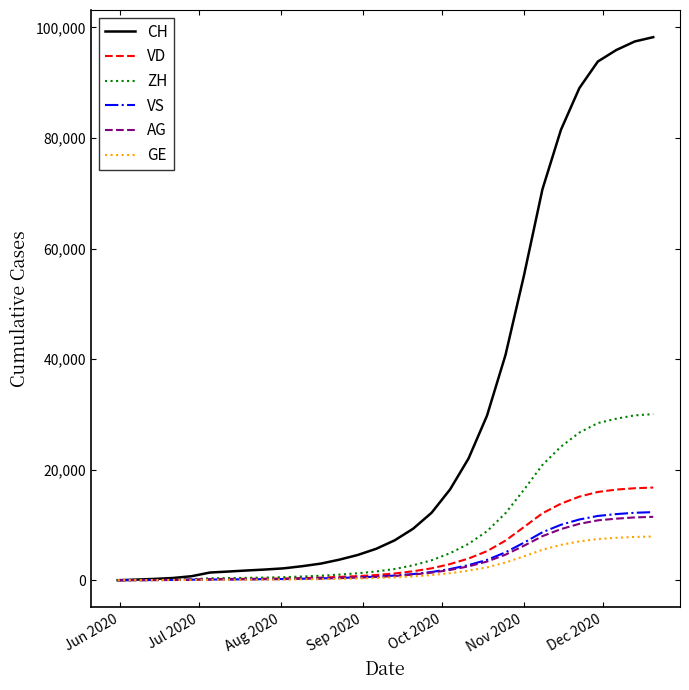

Which series has the largest range (max minus min)?

CH